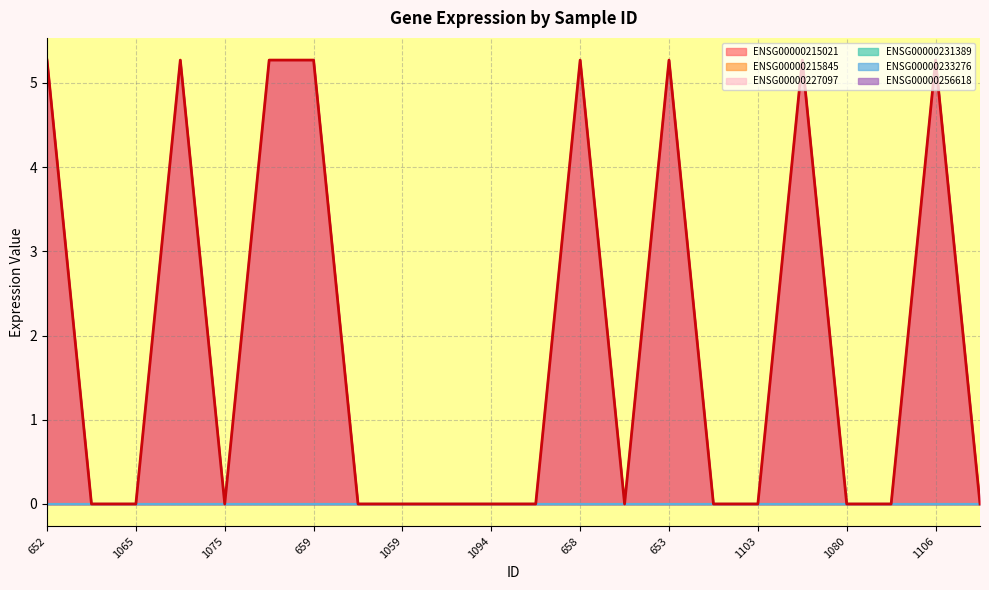

True or false: ENSG00000256618 has a value of -2.4 at 1075.

False